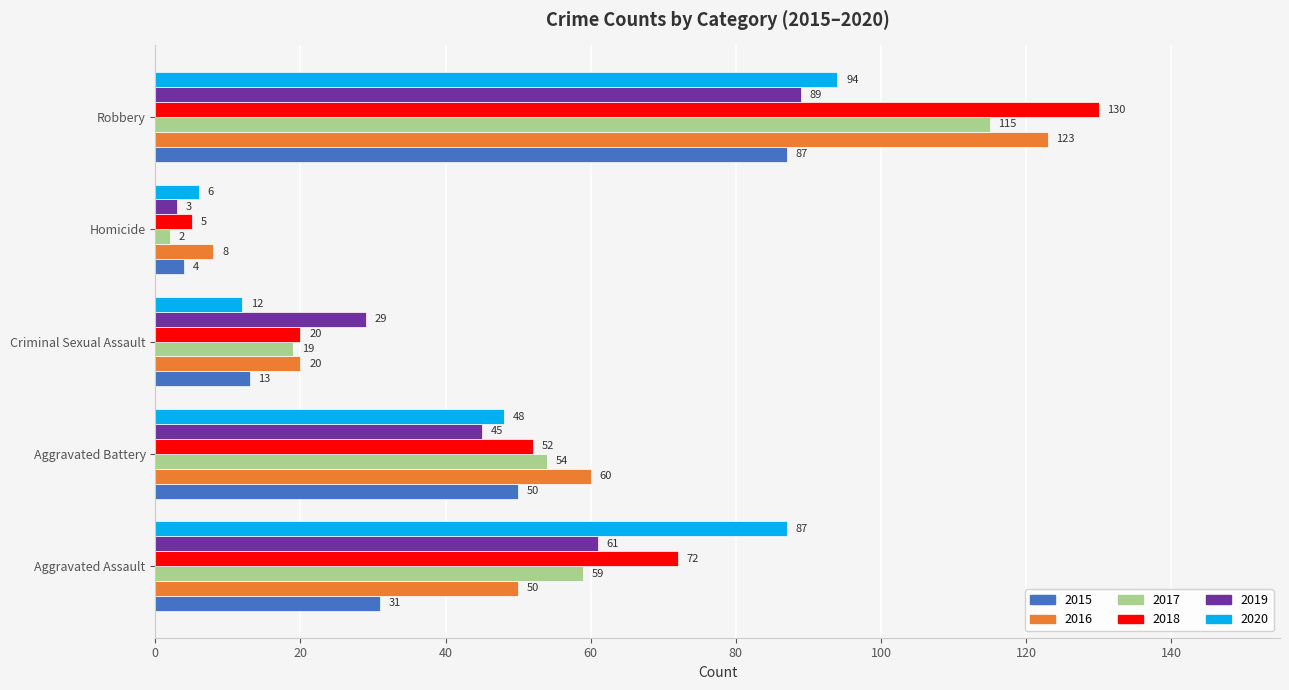

What are all the series names shown in the legend?

2015, 2016, 2017, 2018, 2019, 2020